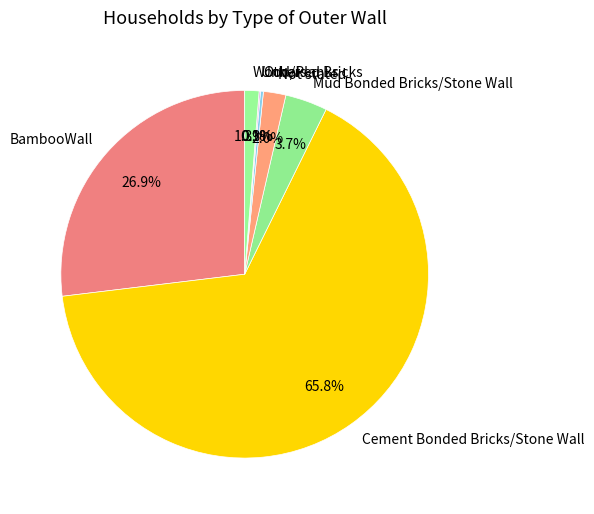

Which has a higher value, Wood/Planks or Not stated?

Not stated